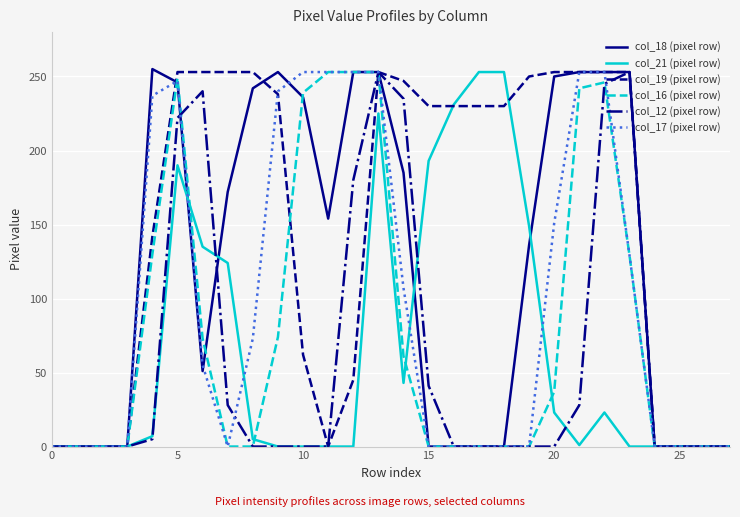

Which series has the largest total across all categories?

col_19 (pixel row)